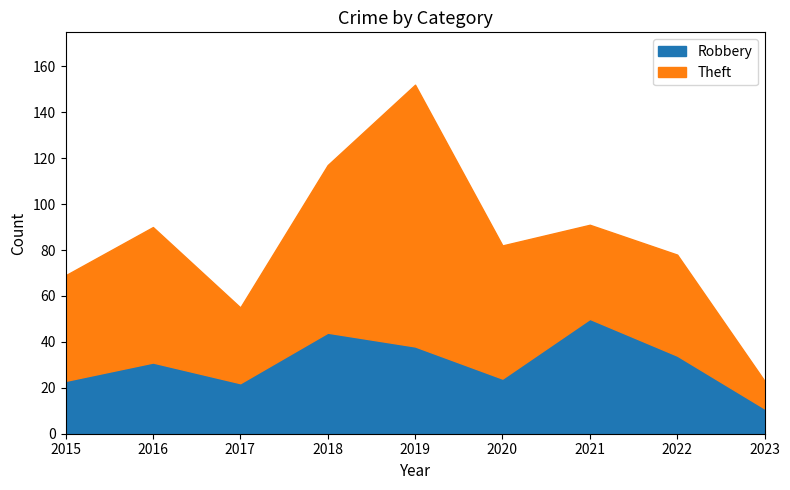

In Theft, how many points are lower than both neighbors (excluding endpoints)?

2